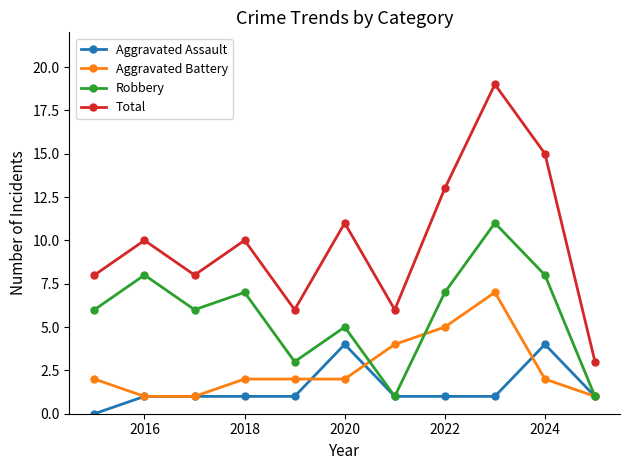

What is the difference between the maximum and minimum values in the Aggravated Assault series?

4